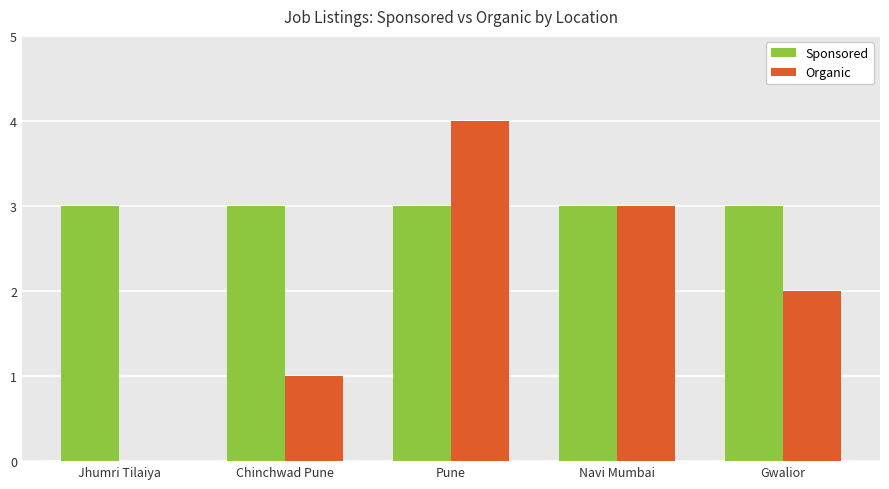

Which series has the largest total across all categories?

Sponsored